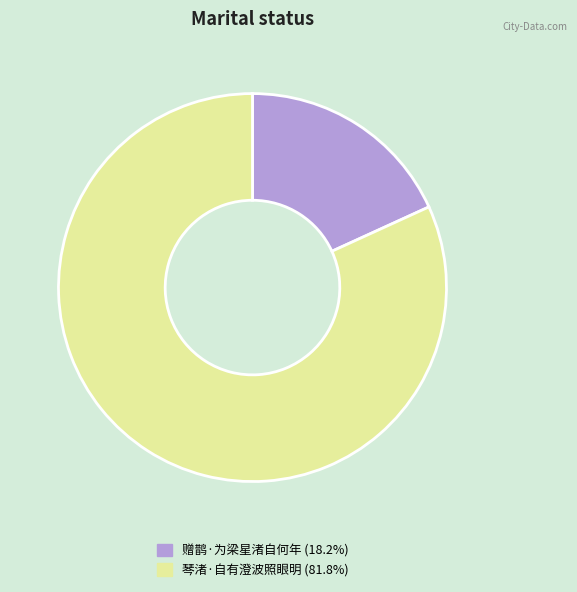

Approximately how many times larger is the value at 琴渚·自有澄波照眼明 compared to 赠鹊·为梁星渚自何年?

4.5